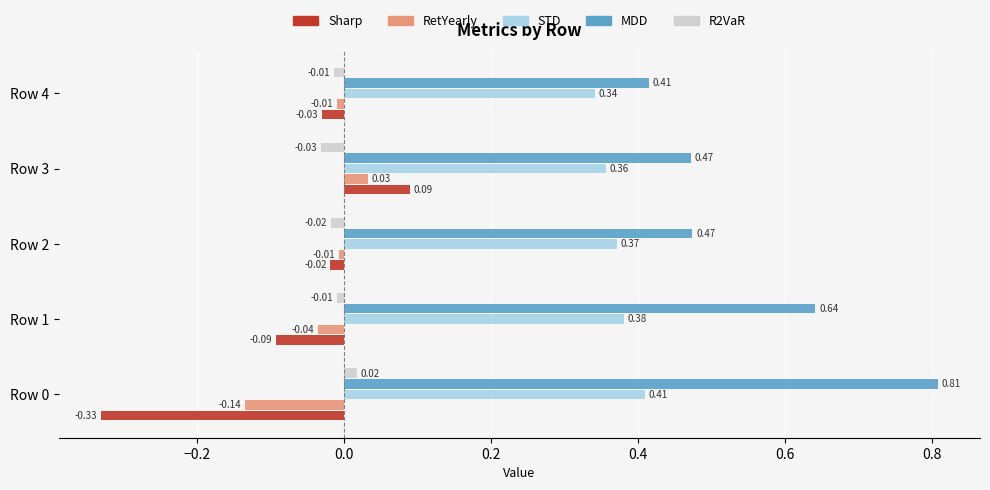

Rank the series by their maximum value, from lowest to highest.

R2VaR, RetYearly, Sharp, STD, MDD